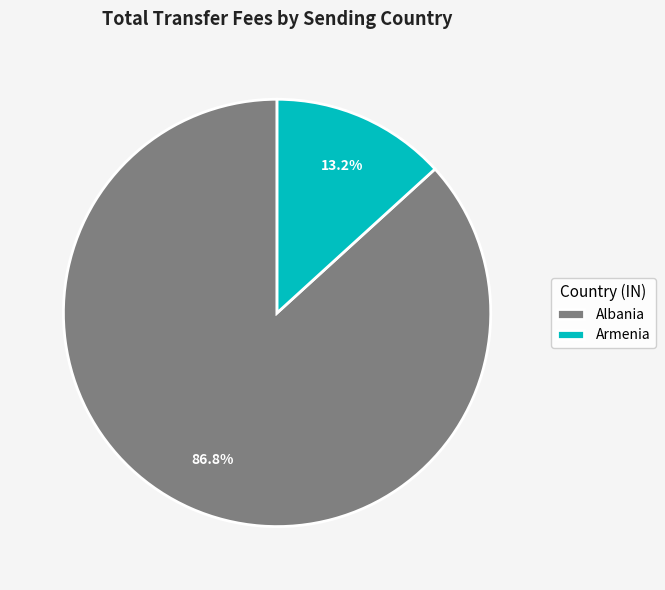

Rank the categories by value from highest to lowest.

Albania, Armenia